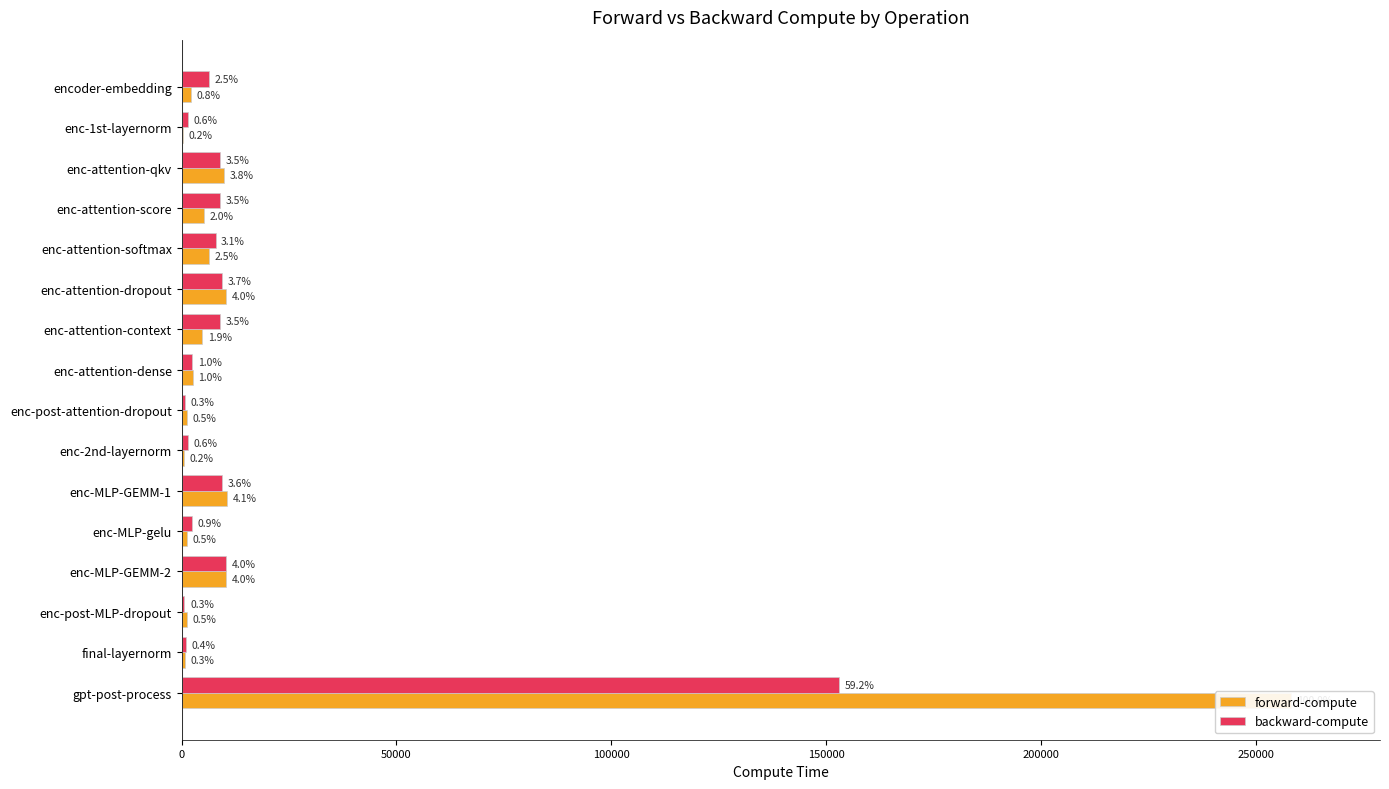

How many values in the backward-compute series are below 7898?

8